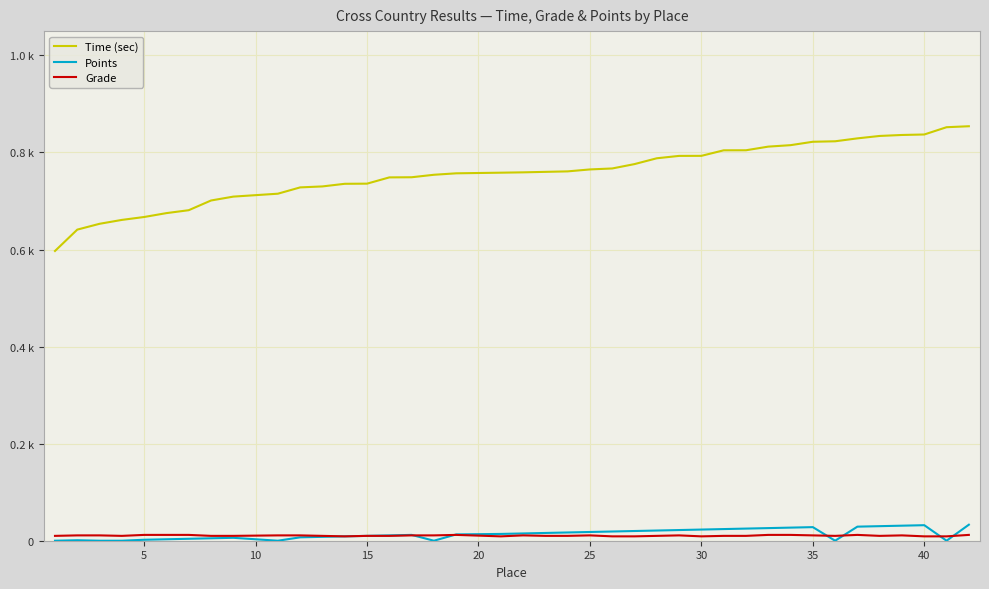

True or false: Time (sec) and Grade intersect in this chart.

False